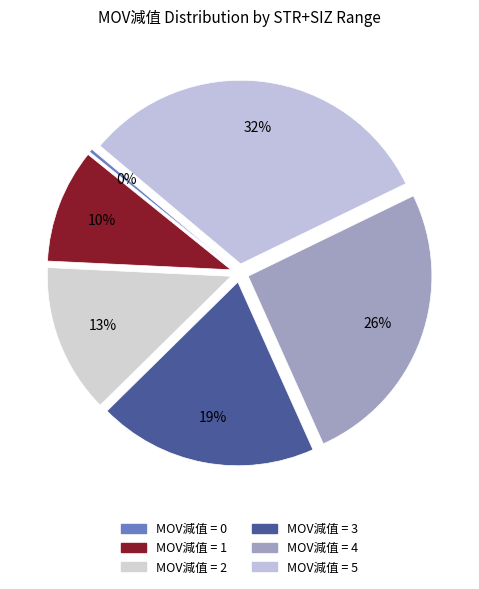

How many segments does this pie chart have?

6